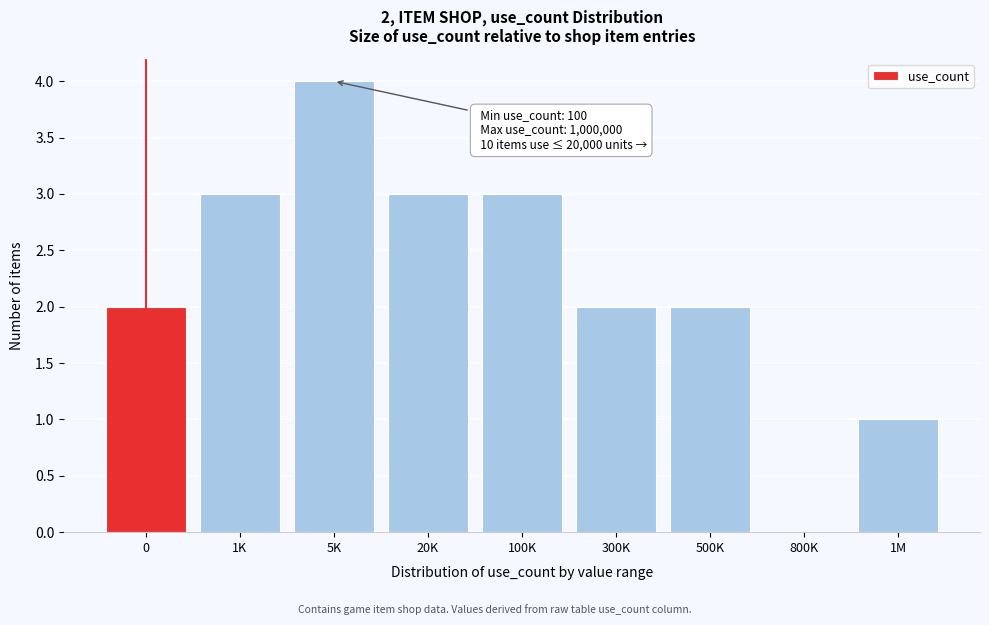

Reading left to right, extract all data points from this chart.

0=2	1K=3	5K=4	20K=3	100K=3	300K=2	500K=2	800K=0	1M=1